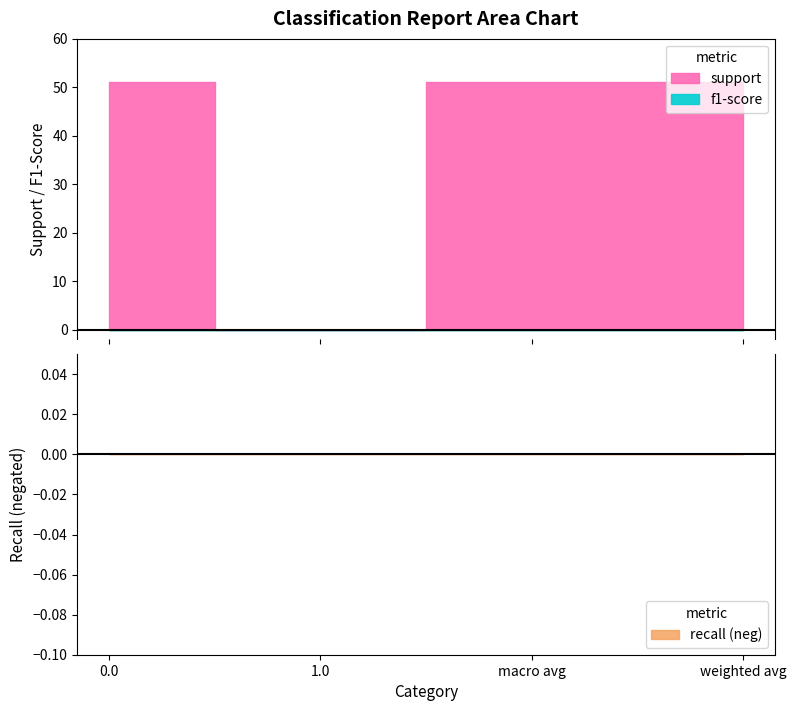

How many data points in support are less than 51?

1